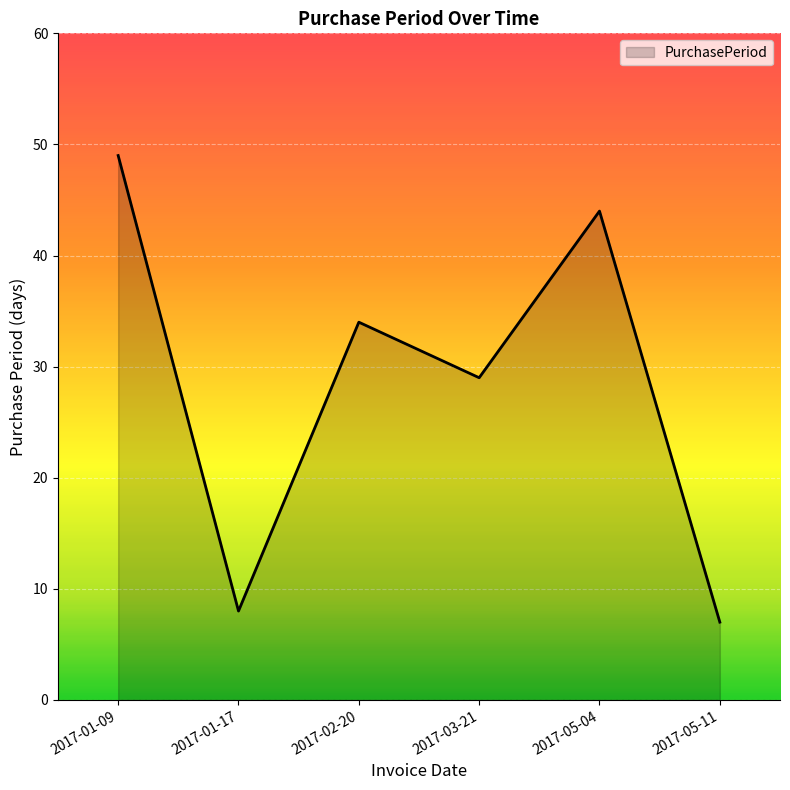

List the labels in order of value, largest first.

2017-01-09, 2017-05-04, 2017-02-20, 2017-03-21, 2017-01-17, 2017-05-11